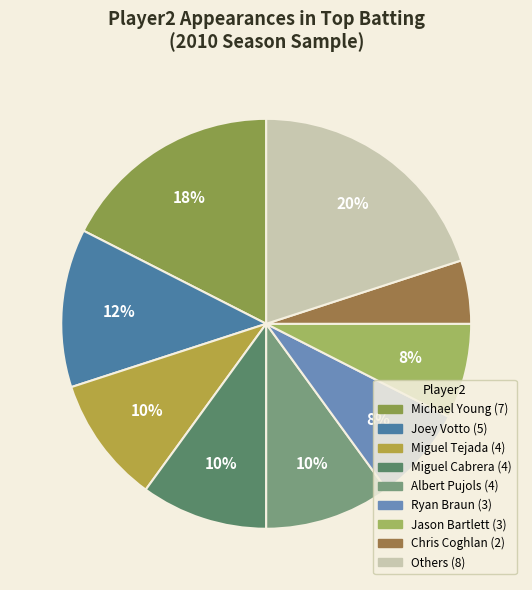

How many slices are in this pie chart?

9